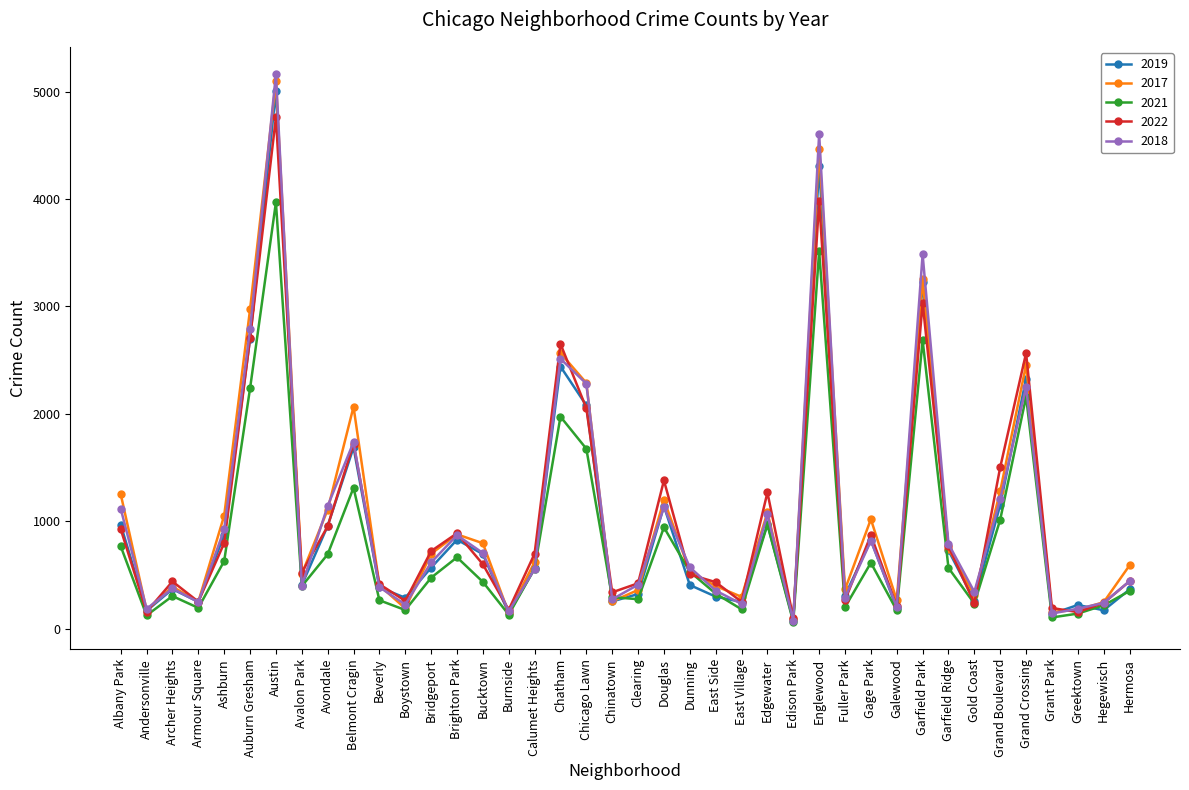

At which category does the chart reach its peak across all series?

Austin